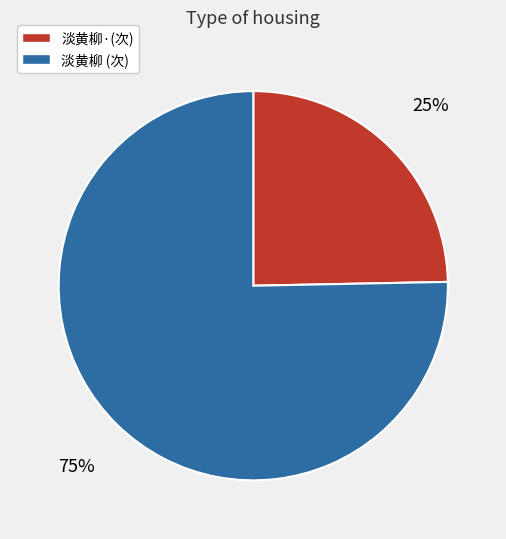

To the nearest percent, what is the average slice percentage?

50%